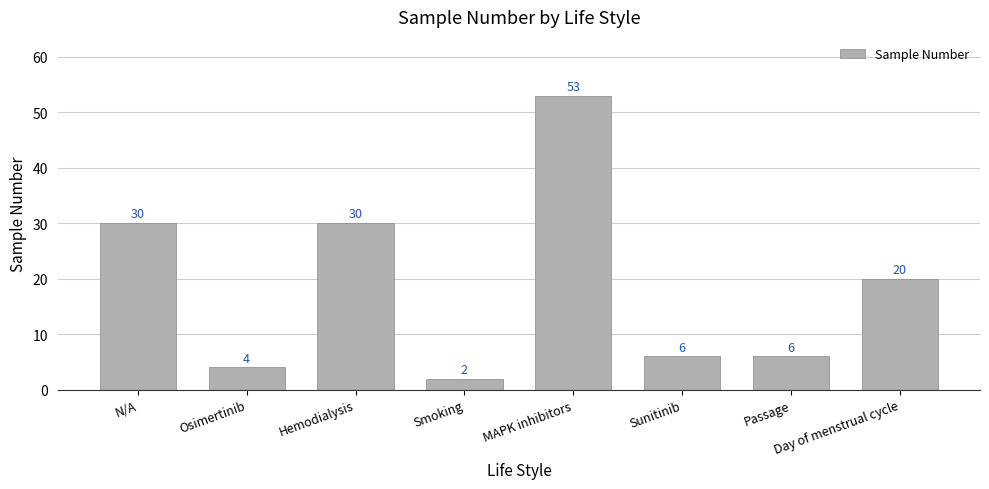

What value does the data have at Day of menstrual cycle, to the nearest 10?

20